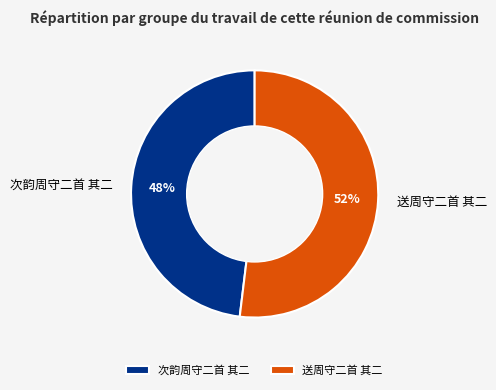

Combined, do 次韵周守二首 其二 and 送周守二首 其二 account for over 50%?

Yes